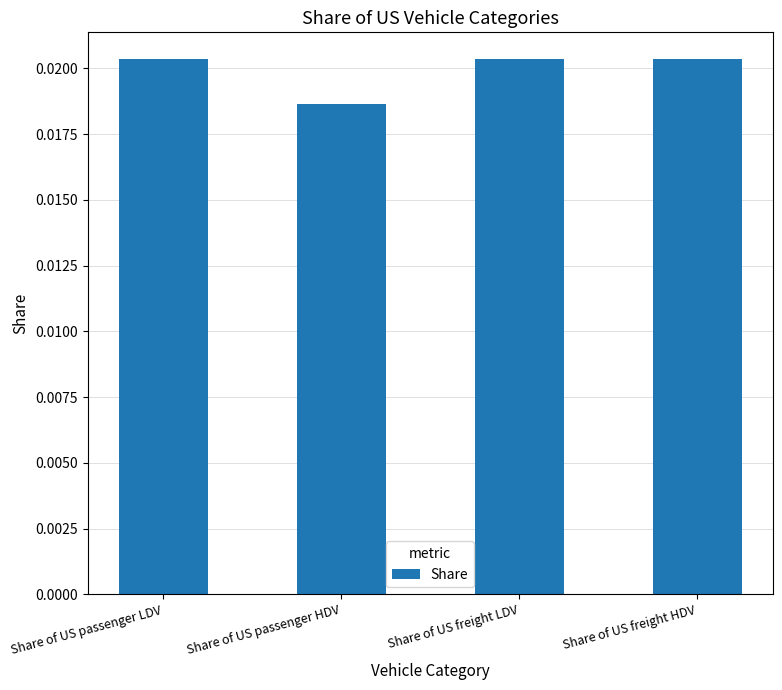

How many values are between 0 and 1?

4